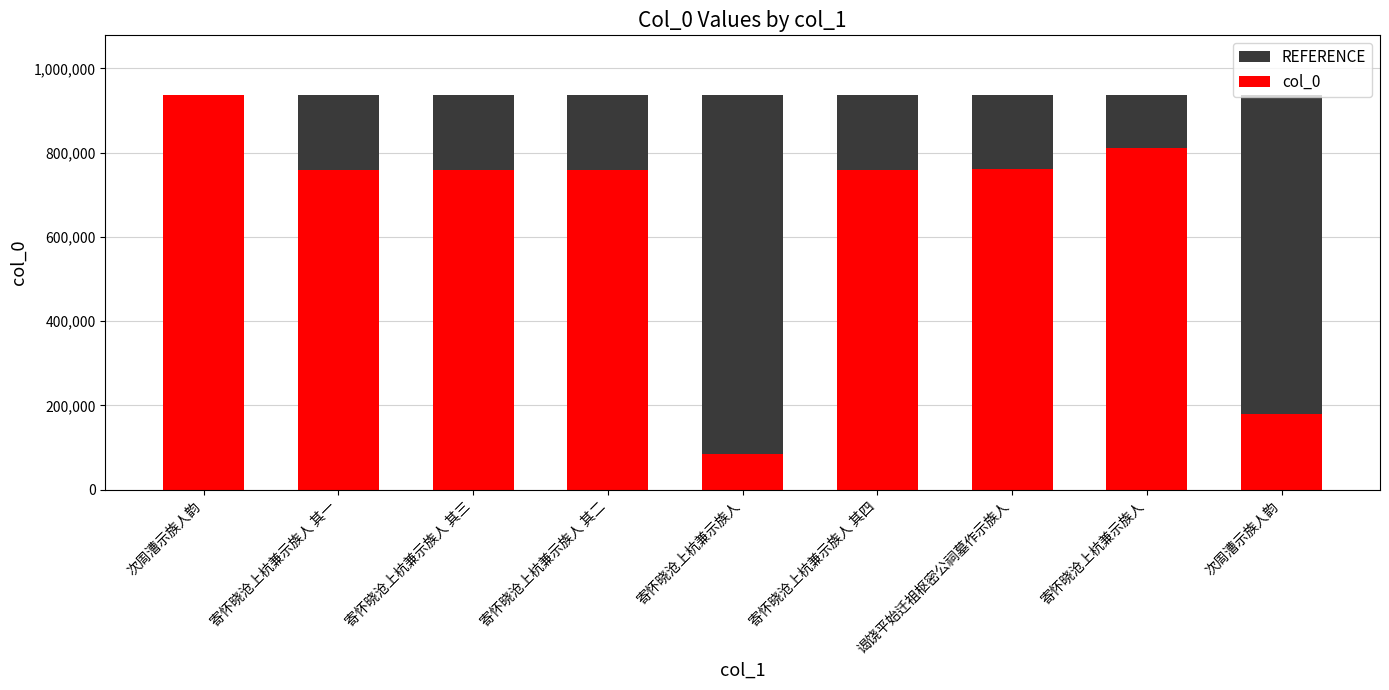

Reading right to left, extract all data points from this chart.

REFERENCE: 937733	937733	937733	937733	937733	937733	937733	937733	937733
col_0: 180658	811184	760828	759715	85708	759713	759714	759712	937733